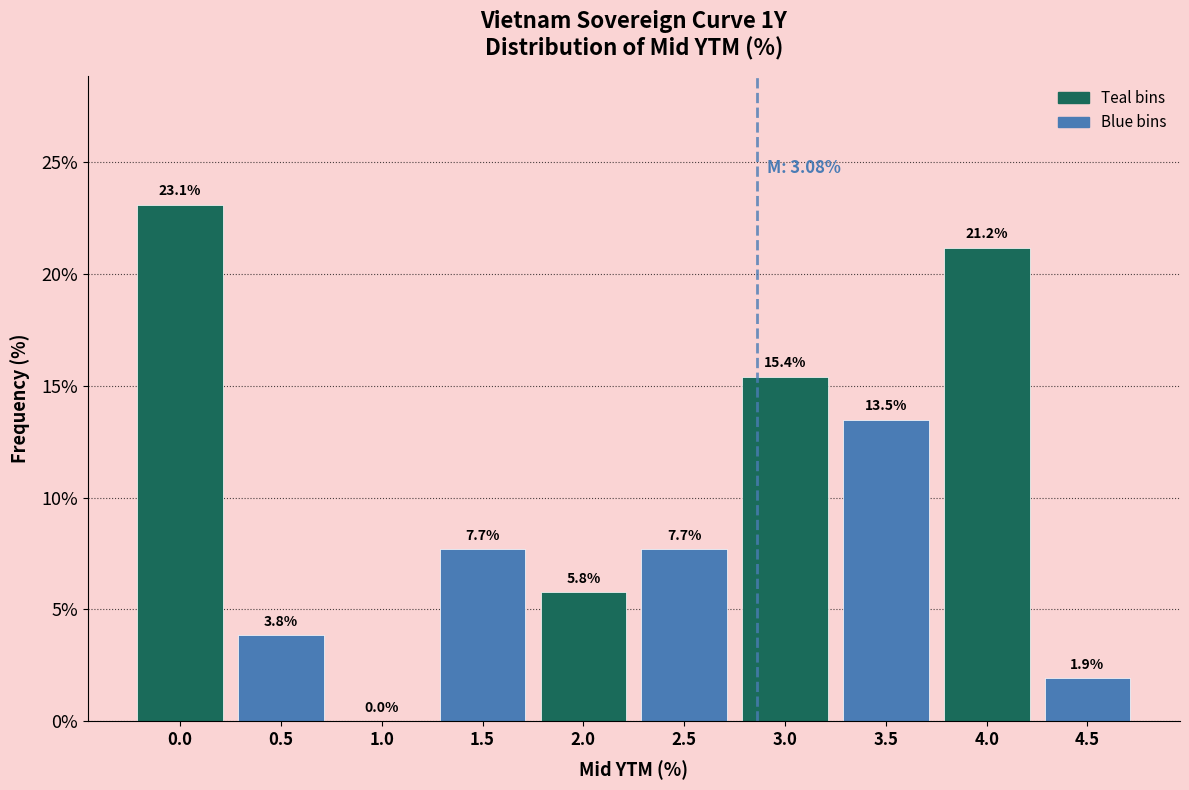

Reading right to left, list all the values displayed in this chart.

4.5=1.9	4.0=21.2	3.5=13.5	3.0=15.4	2.5=7.7	2.0=5.8	1.5=7.7	1.0=0.0	0.5=3.8	0.0=23.1